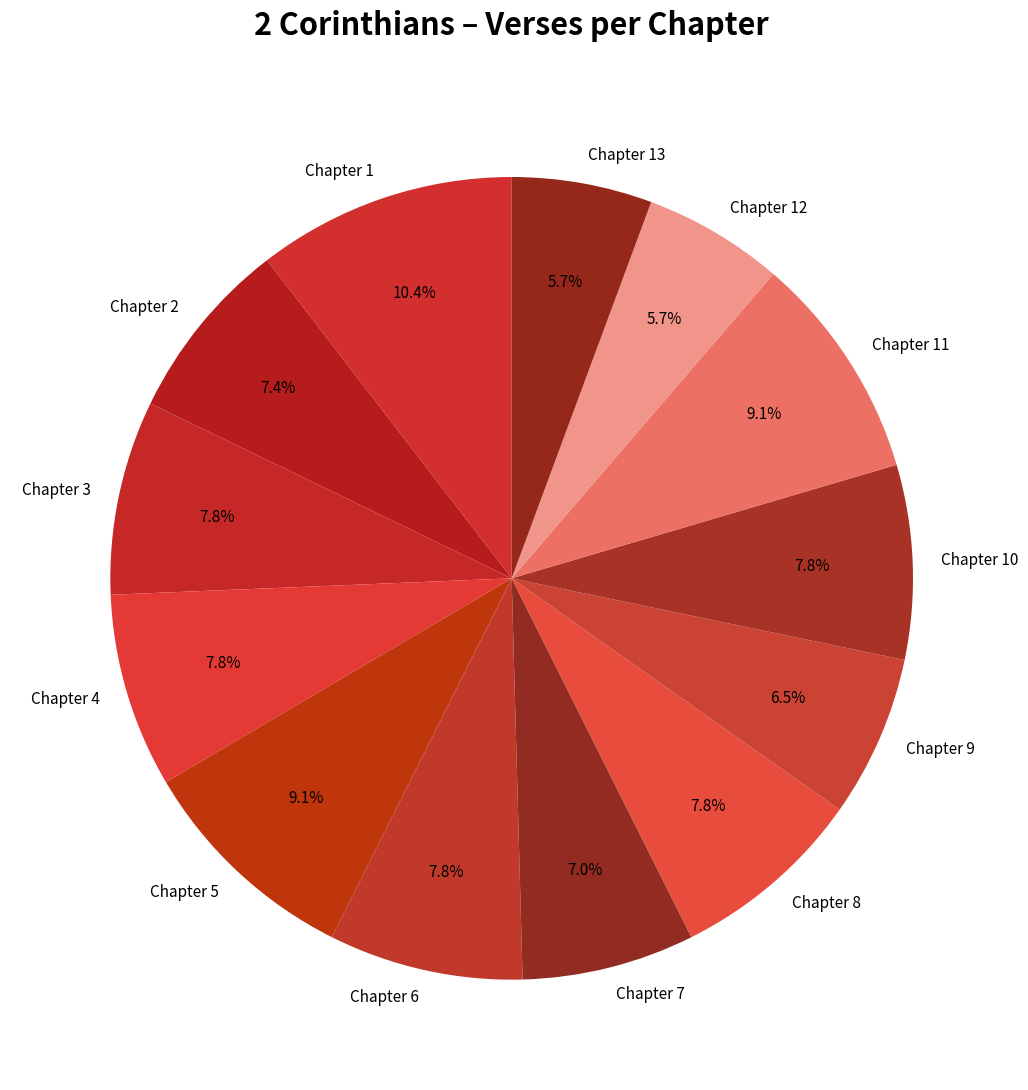

What percentage is NOT represented by Chapter 7?

93.0%